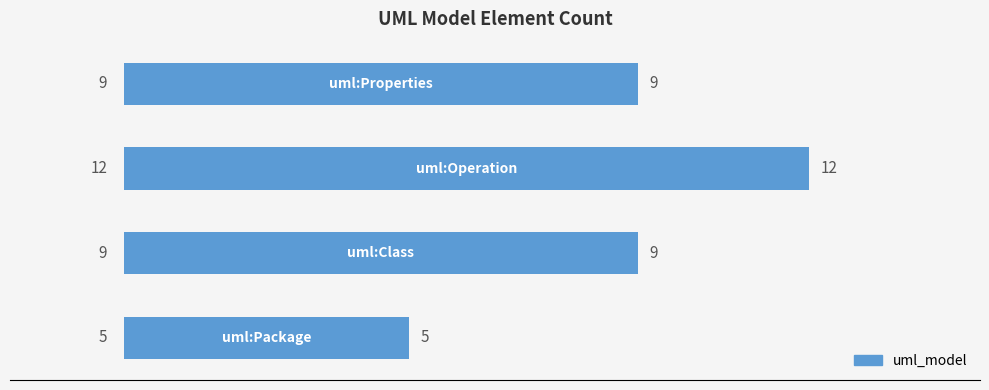

What is the difference between the maximum and minimum values?

7